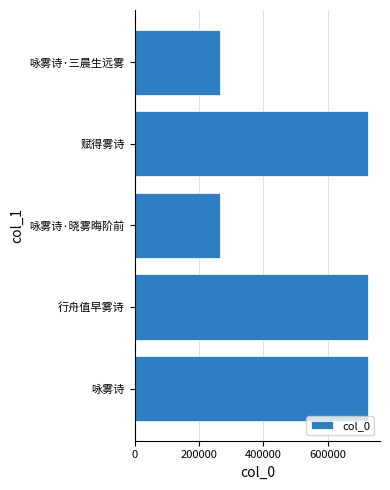

What is the change in value from 200000 to 600000?

-460945